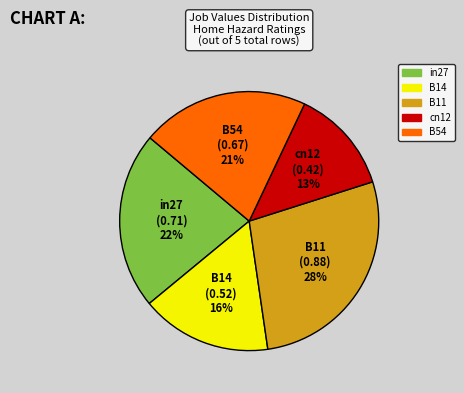

How many slices are in this pie chart?

5